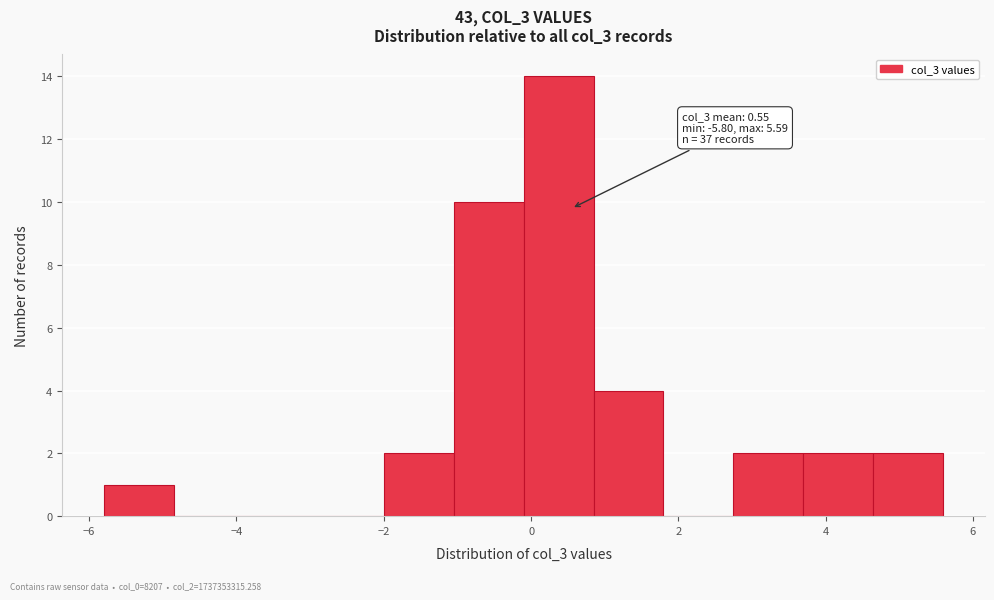

Over which range of the x-axis is the bar tallest?

-0.2 to 0.8